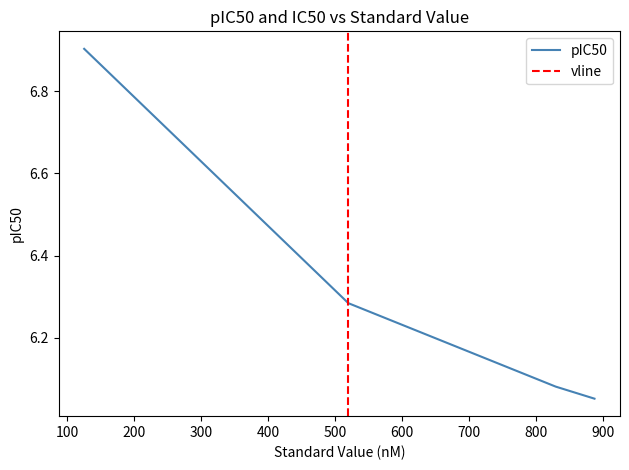

True or false: pIC50 has more than 1 interior local peaks.

False